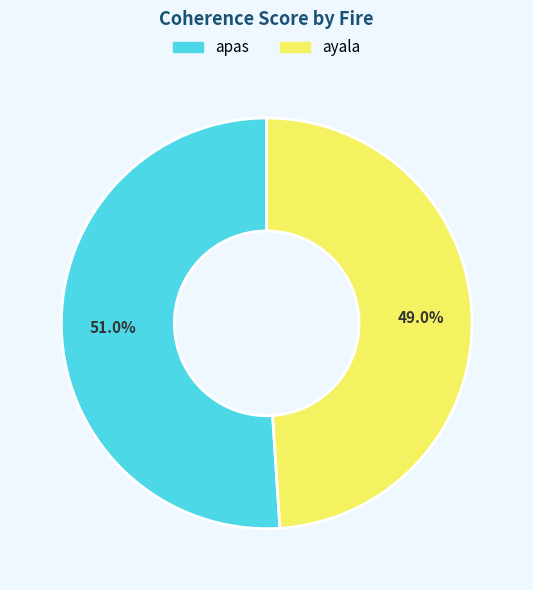

Does any single category account for the majority?

Yes